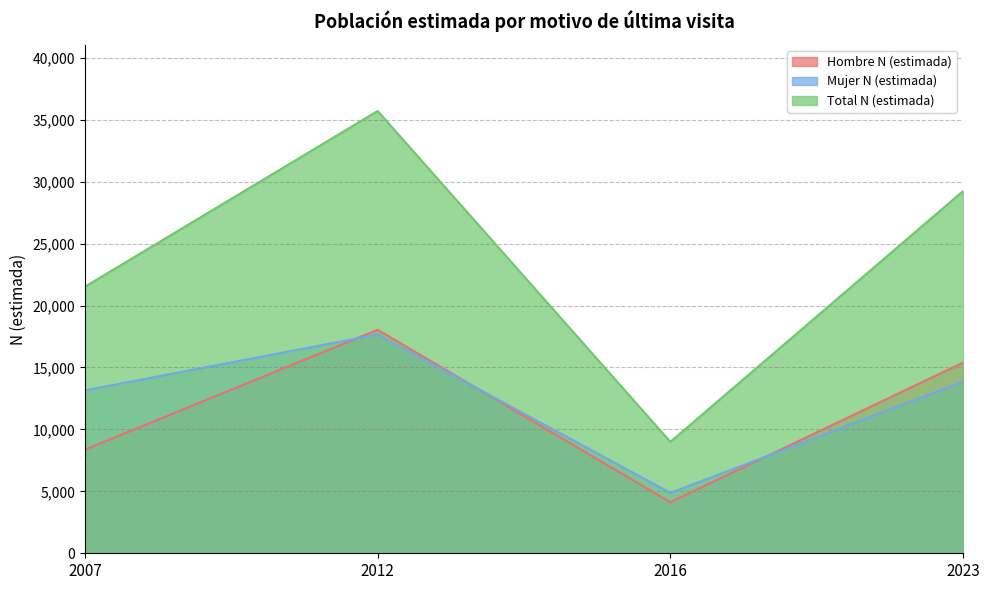

Reading left to right, list all the values displayed in this chart.

Hombre N (estimada): 8367	18043	4122	15399
Mujer N (estimada): 13155	17666	4878	13848
Total N (estimada): 21522	35709	9000	29248